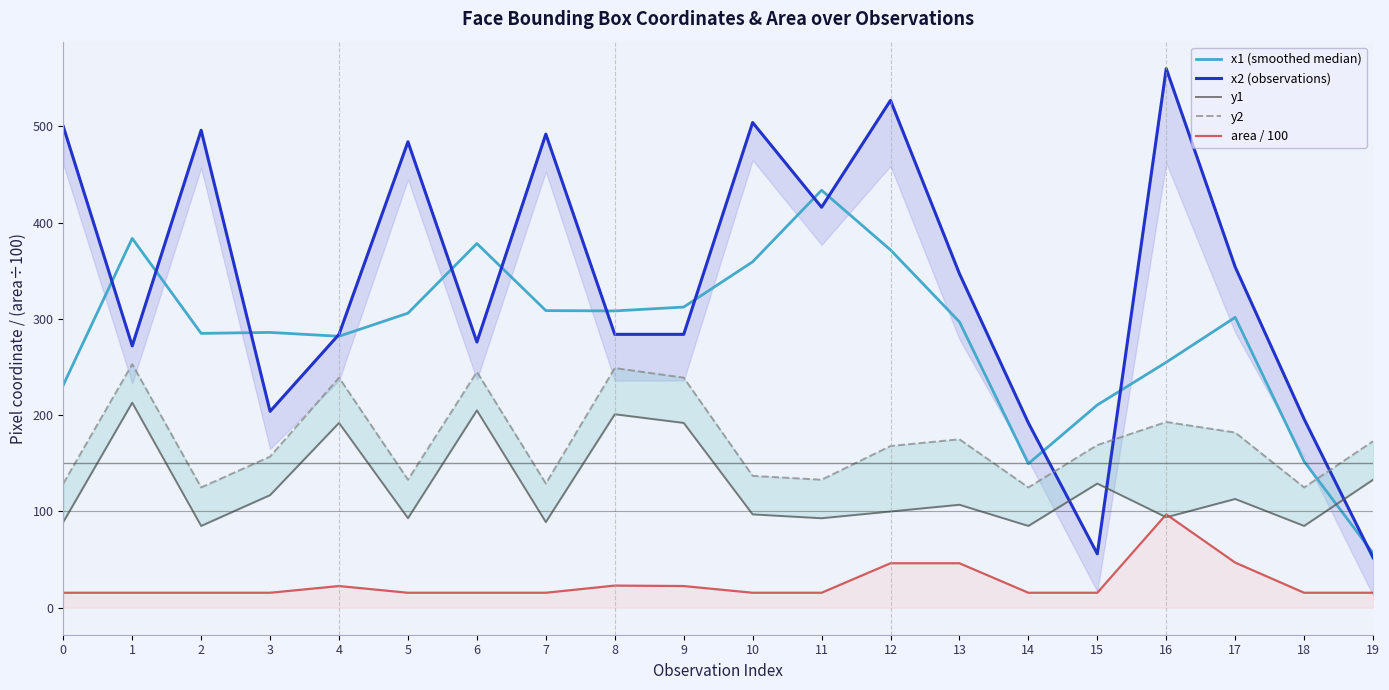

What is the spread (max minus min) of values at 10?

488.4